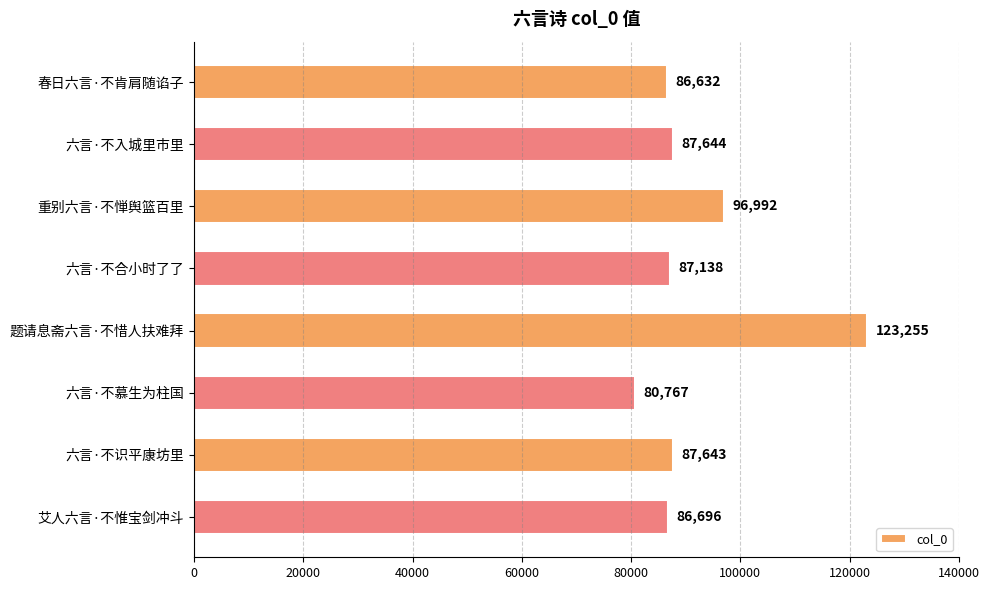

Where is the data nearest to the value 102011?

重别六言·不惮舆篮百里